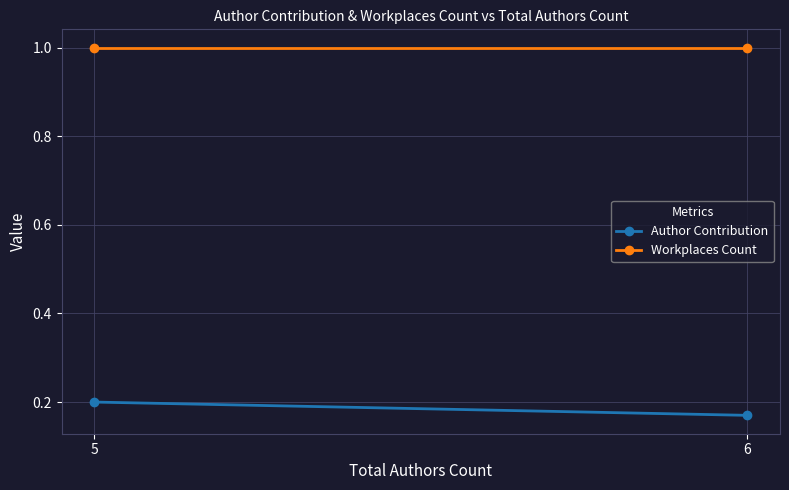

What is the value of the Author Contribution point at the 1st from the left?

0.2